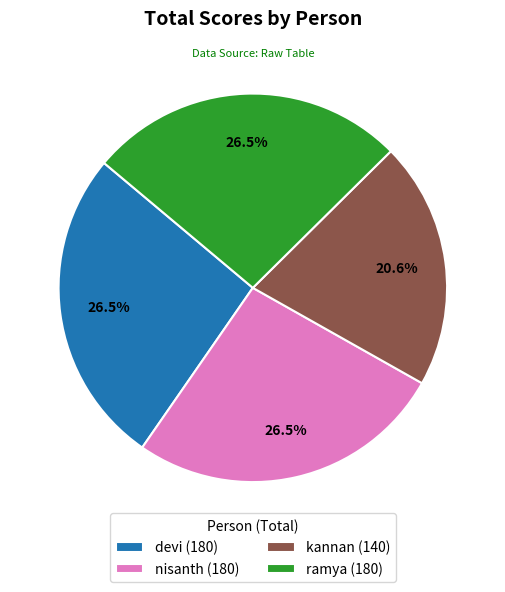

Is it true that kannan is 21% of the pie?

True